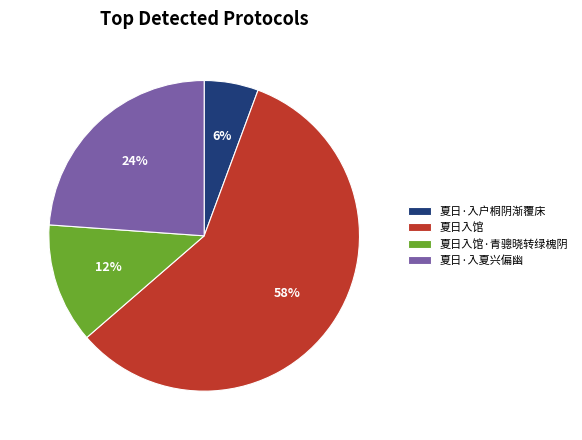

How many slices are in this pie chart?

4